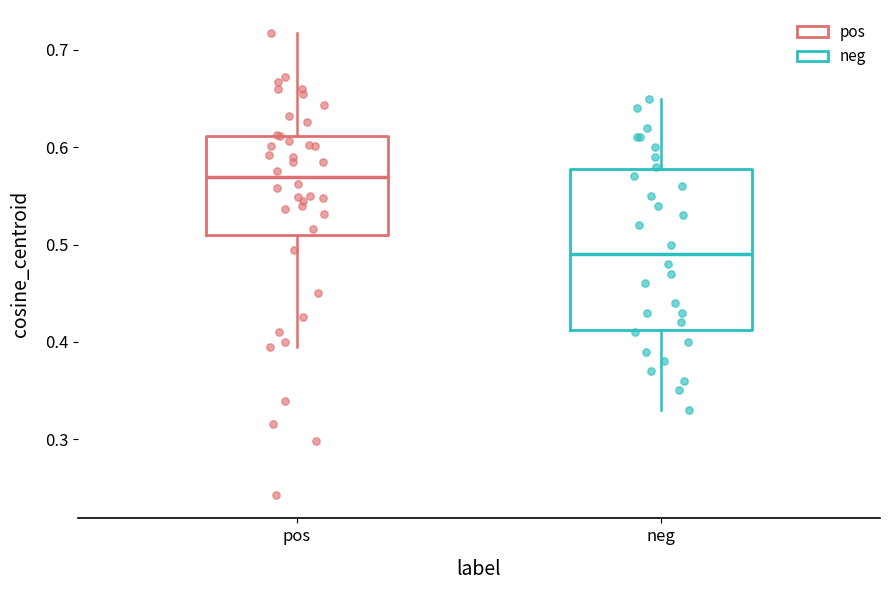

Reading left to right, transcribe this box plot: for each box, give where its median line is, the range the box spans, and where its two whiskers end, as read against the y-axis. The values are not printed on the chart, so give them approximately, as read against the axis.

pos: median 0.57, box 0.51 to 0.61, whiskers 0.39 to 0.72
neg: median 0.49, box 0.41 to 0.58, whiskers 0.33 to 0.65